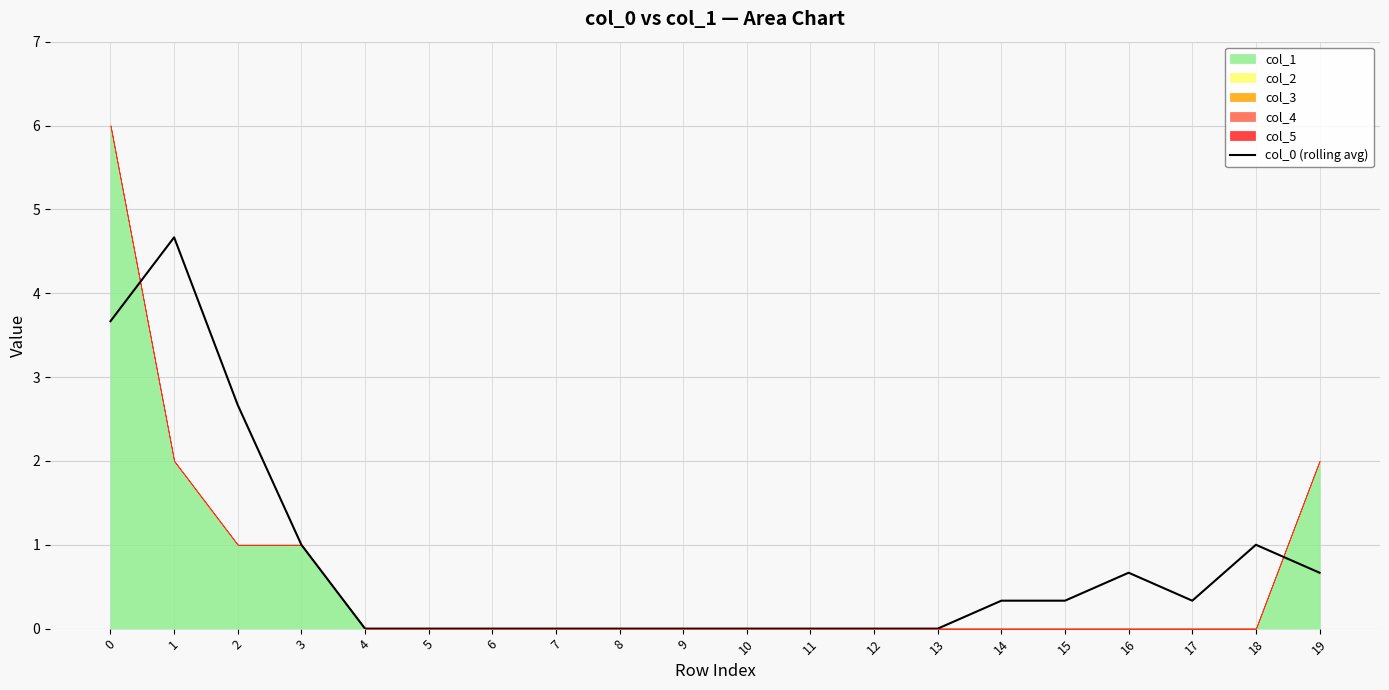

Reading right to left, extract all data points from this chart.

0.7	1.0	0.3	0.7	0.3	0.3	0.0	0.0	0.0	0.0	0.0	0.0	0.0	0.0	0.0	0.0	1.0	2.7	4.7	3.7